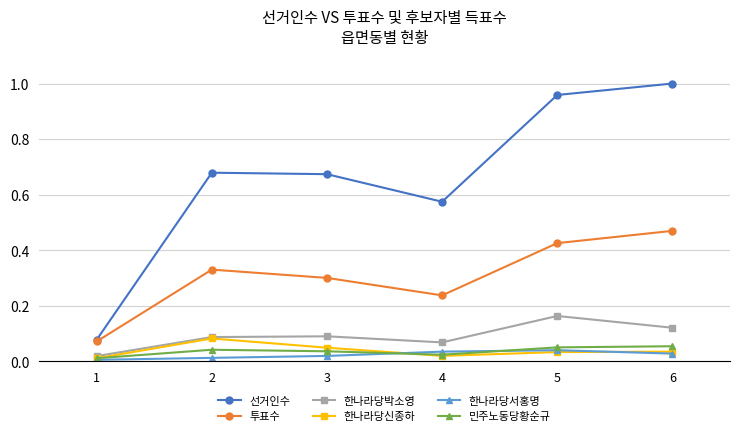

At which category does 한나라당신종하 reach its first local peak?

2